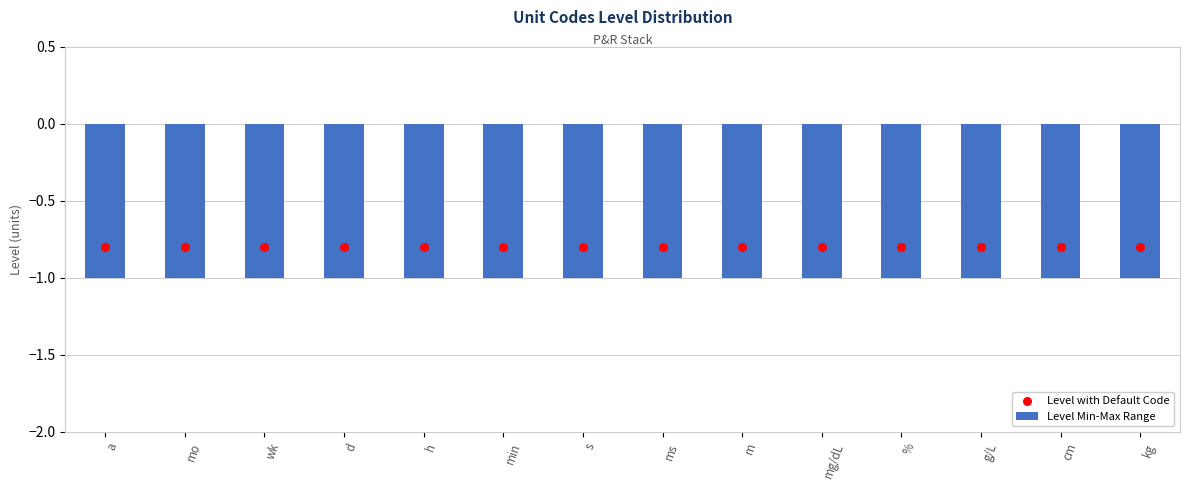

Is the value of Level with Default Code at m greater than the value of Level Min-Max Range at a?

Yes